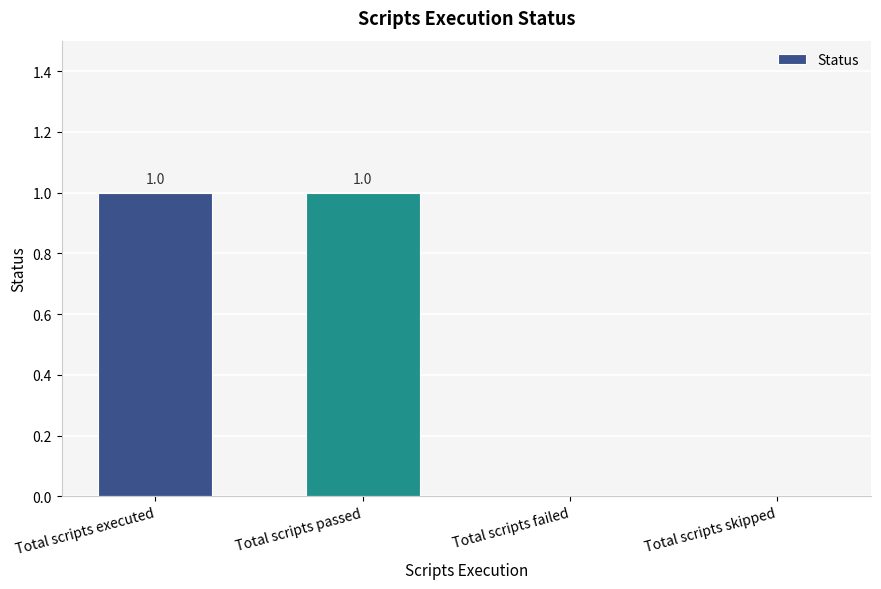

Between Total scripts passed and Total scripts skipped, which is larger?

Total scripts passed